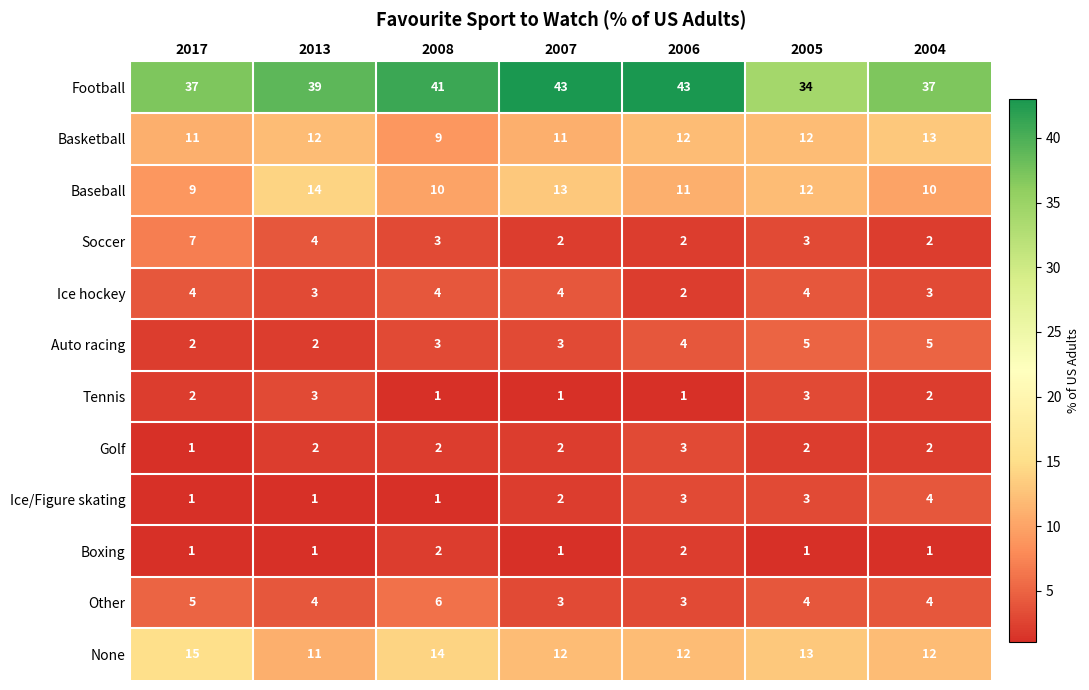

At which label does Baseball reach its peak?

2013